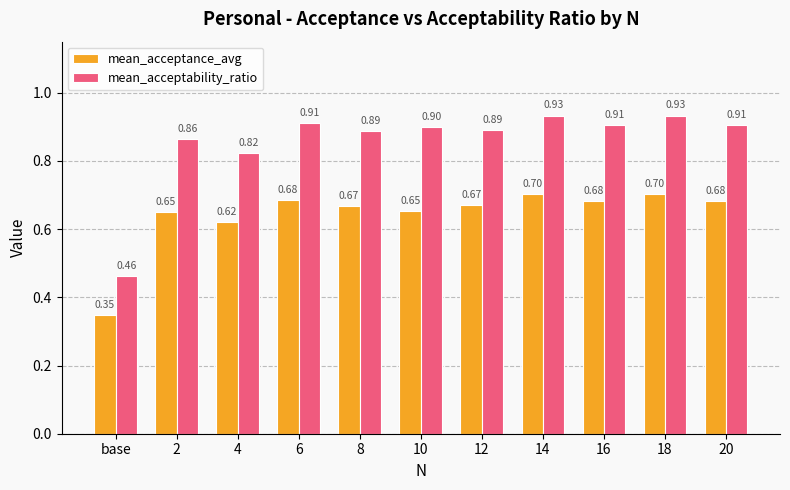

Read the mean_acceptability_ratio value at 6.

0.9